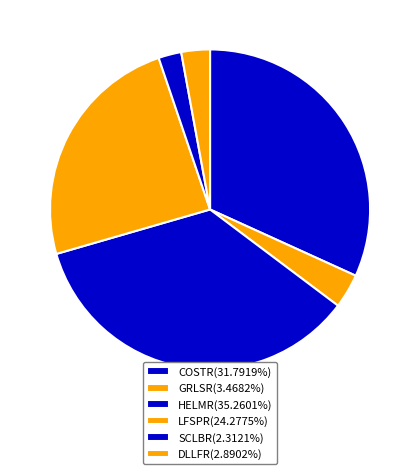

Is there any slice that represents more than half of the pie?

No